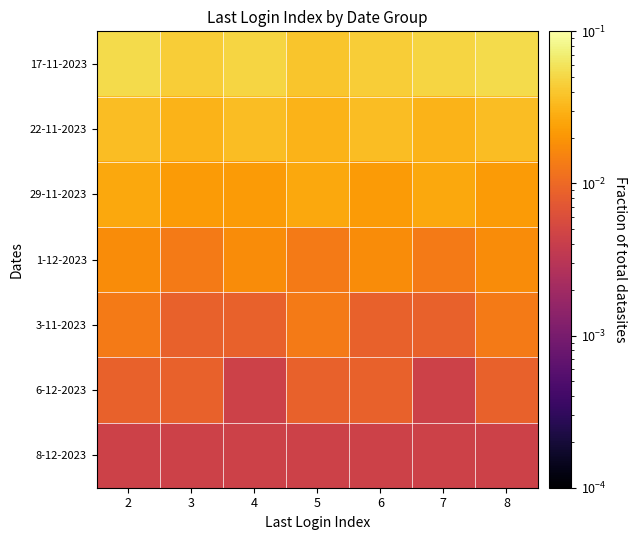

Reading left to right, what are all the values shown in this chart?

17-11-2023: 2=0.1	3=0.0	4=0.0	5=0.0	6=0.0	7=0.0	8=0.1
22-11-2023: 2=0.0	3=0.0	4=0.0	5=0.0	6=0.0	7=0.0	8=0.0
29-11-2023: 2=0.0	3=0.0	4=0.0	5=0.0	6=0.0	7=0.0	8=0.0
1-12-2023: 2=0.0	3=0.0	4=0.0	5=0.0	6=0.0	7=0.0	8=0.0
3-11-2023: 2=0.0	3=0.0	4=0.0	5=0.0	6=0.0	7=0.0	8=0.0
6-12-2023: 2=0.0	3=0.0	4=0.0	5=0.0	6=0.0	7=0.0	8=0.0
8-12-2023: 2=0.0	3=0.0	4=0.0	5=0.0	6=0.0	7=0.0	8=0.0